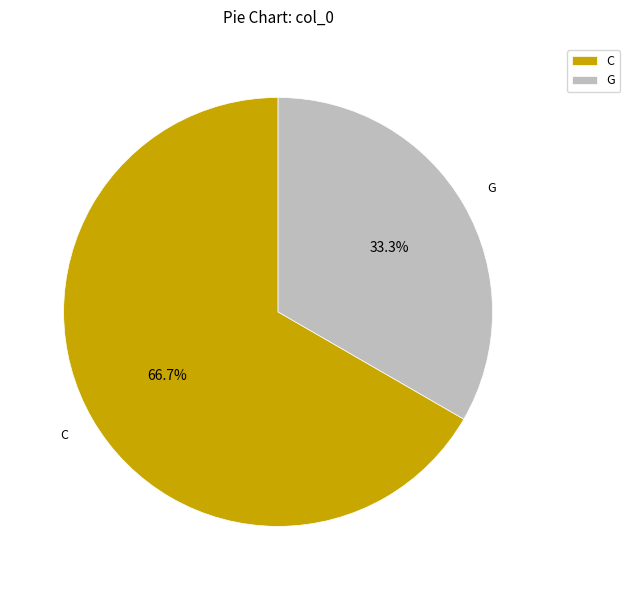

Rank the categories by value from highest to lowest.

C, G